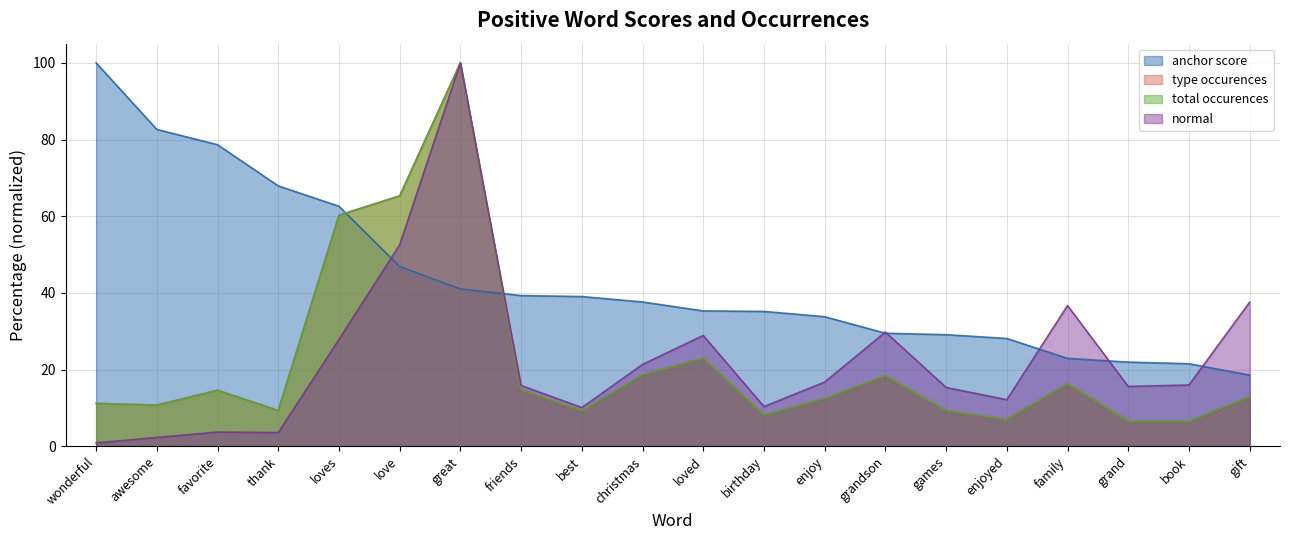

What is the label of the 9th point from the left?

best